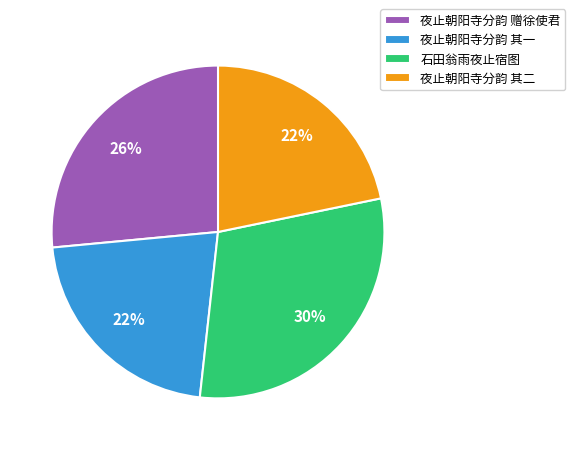

The 石田翁雨夜止宿图 slice represents 17% of the pie. True or false?

False